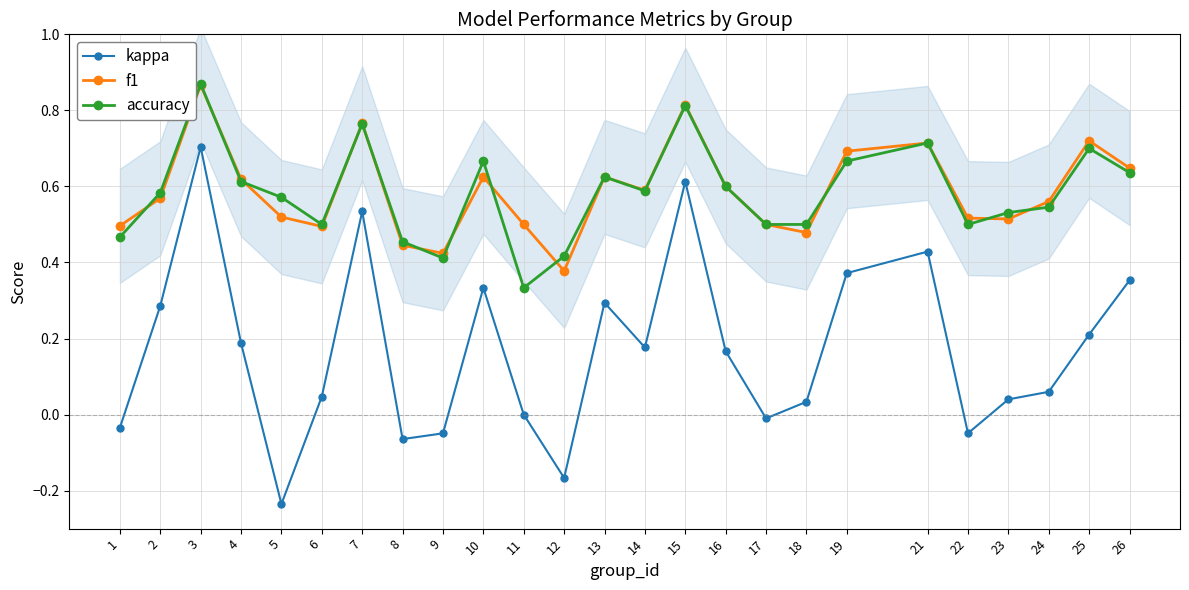

What is the sum of all accuracy values?

14.6